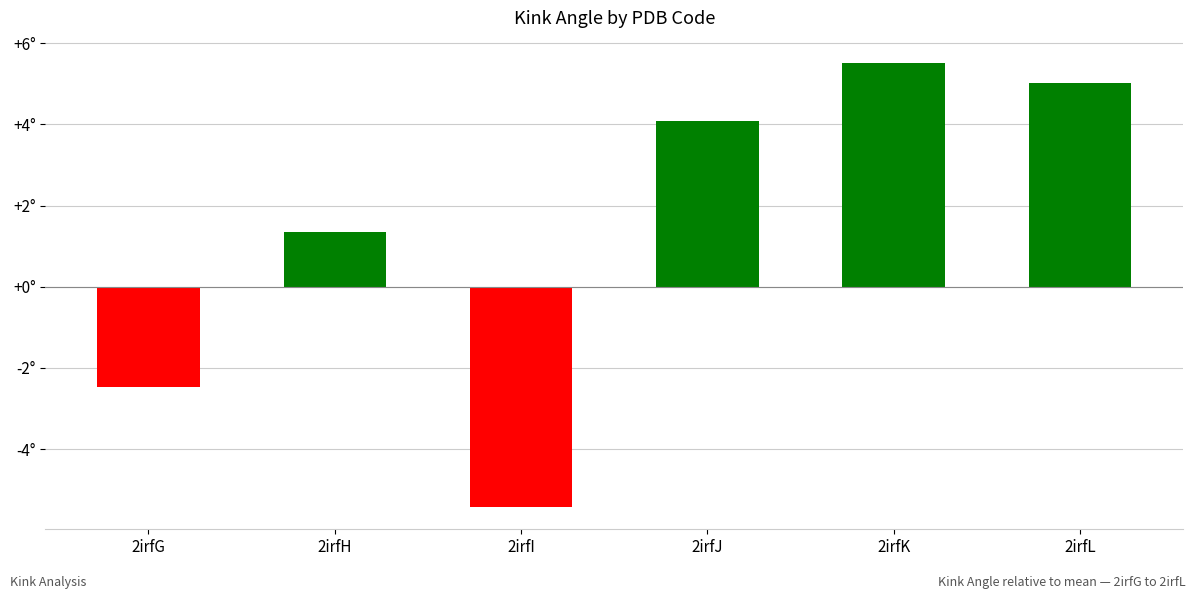

Are the bars horizontal?

No